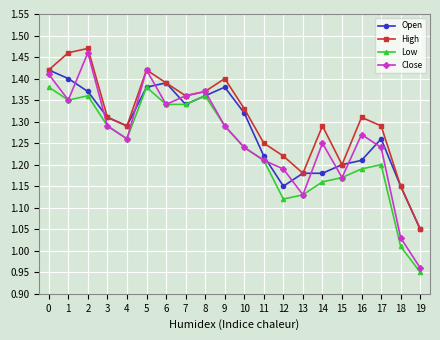

At which label is High closest to 1?

19